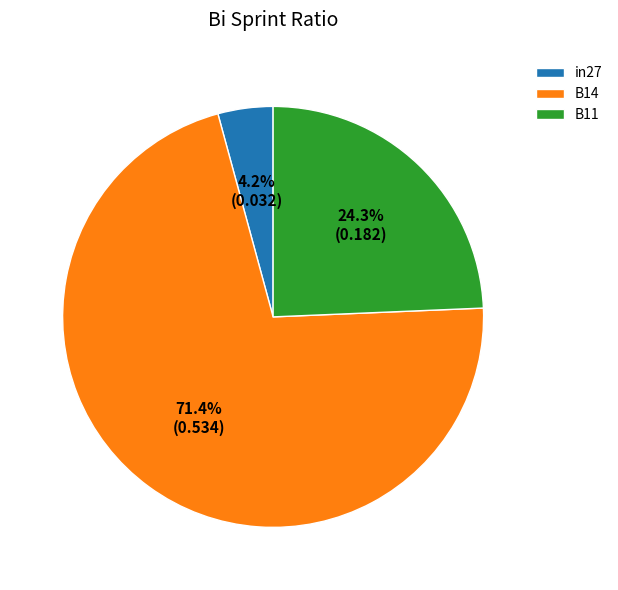

How many slices are in this pie chart?

3